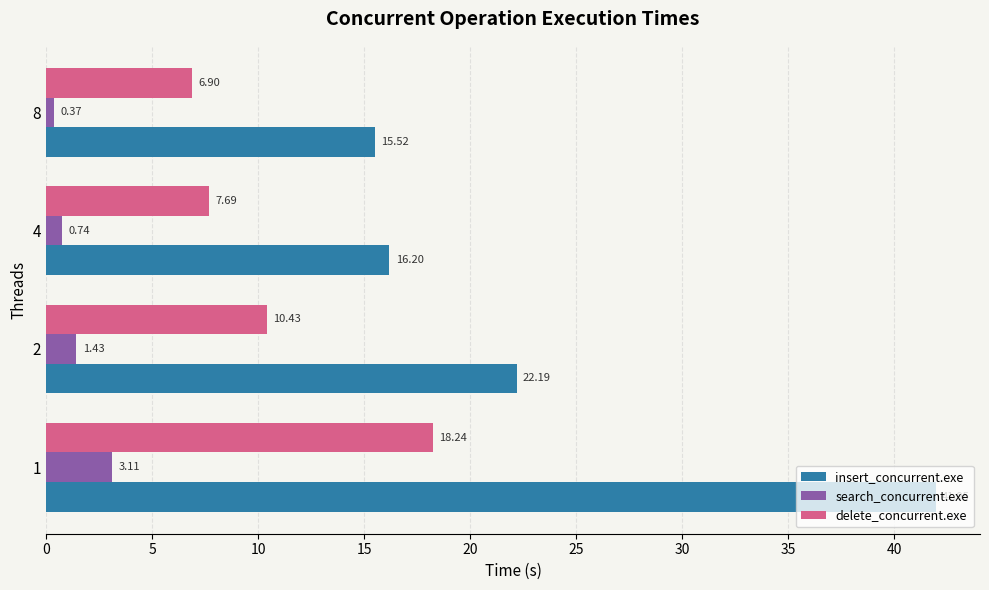

How many categories are shown in the chart?

4